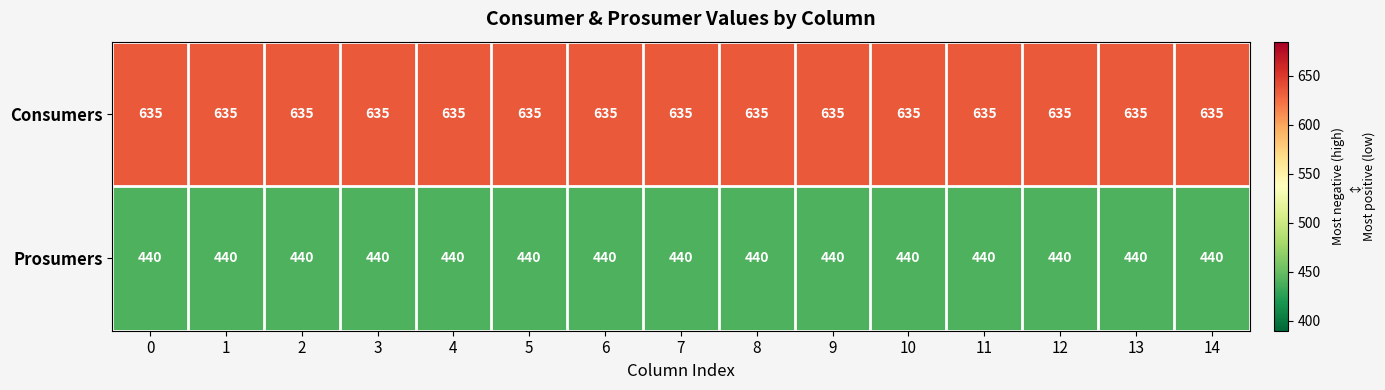

What is the lowest value of the Prosumers series?

440